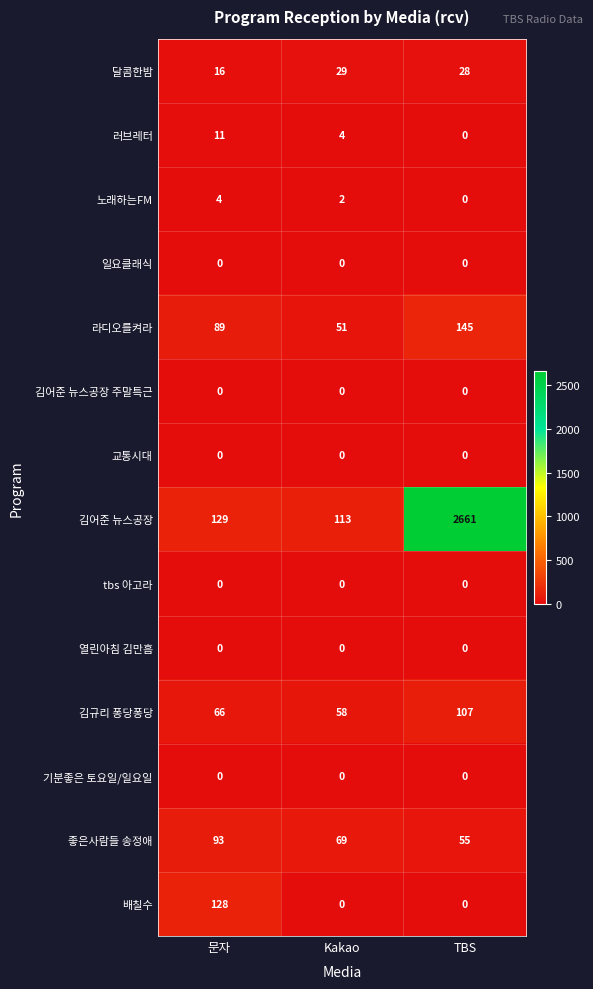

True or false: 달콤한밤 has a value of 29 at Kakao.

True